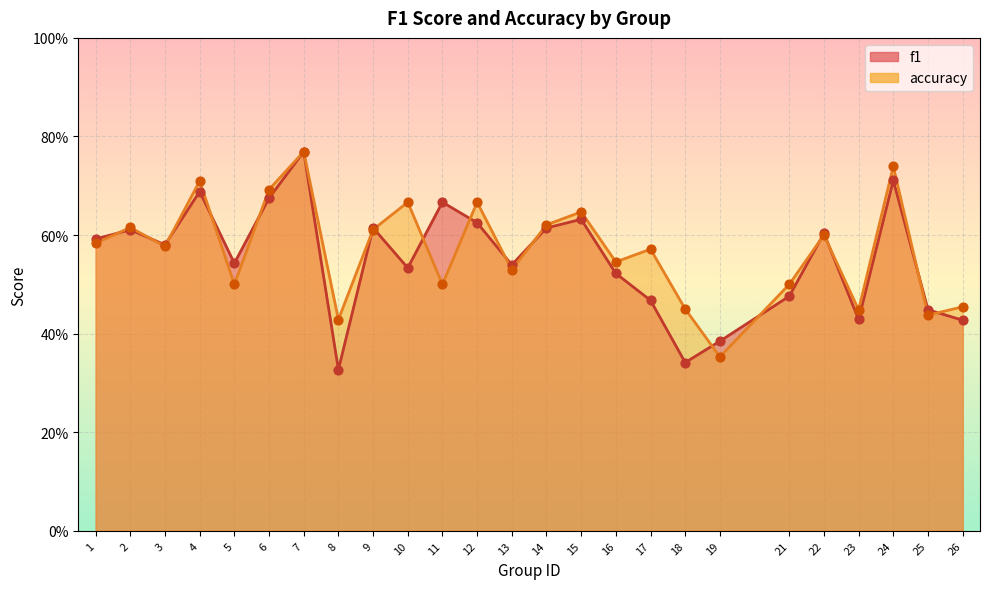

At which category is the sum across all series the highest?

7